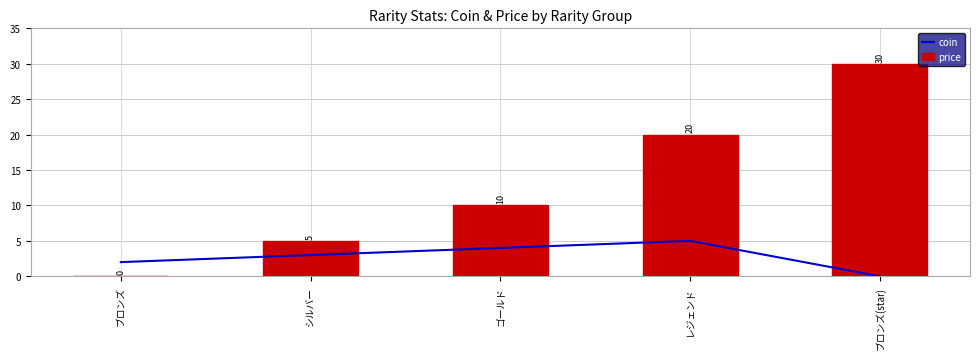

What is the difference between the maximum and second lowest values in the coin series?

3